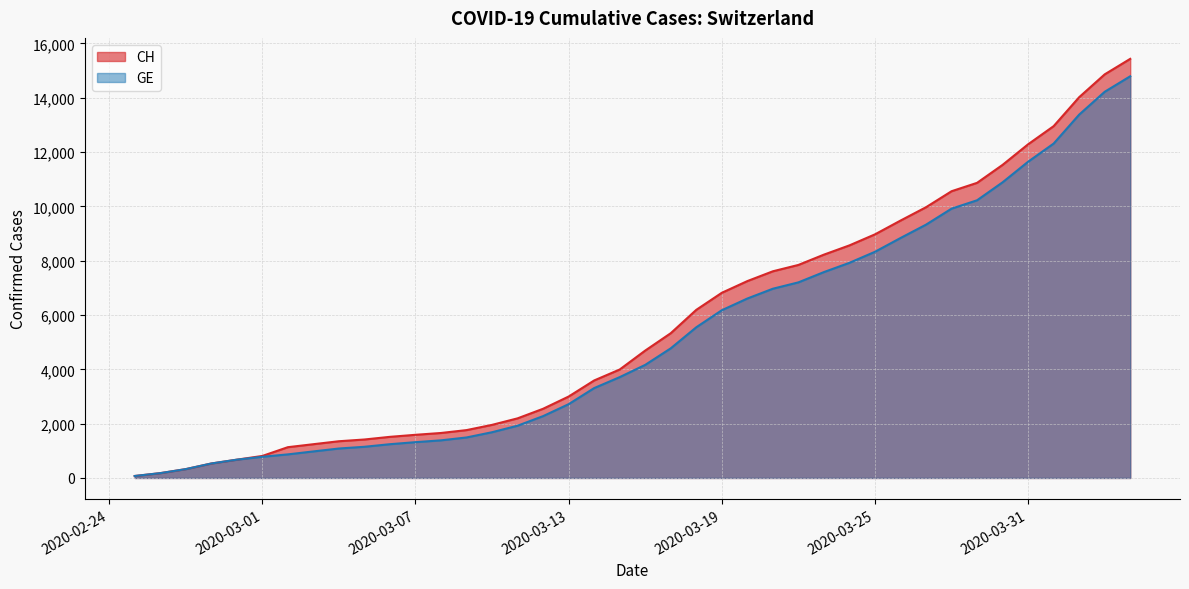

True or false: GE and CH cross at least once.

False